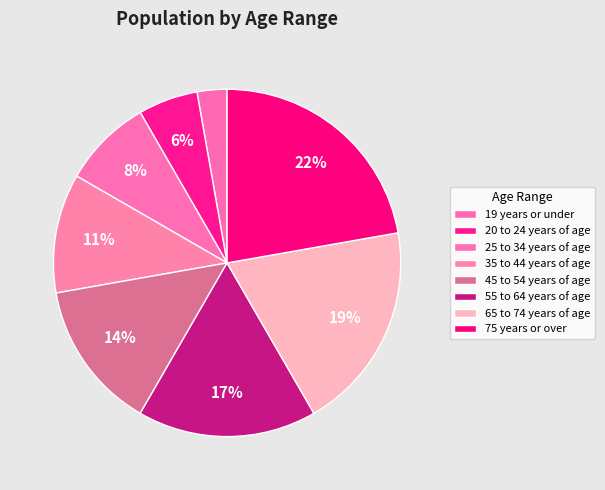

How many segments does this pie chart have?

8